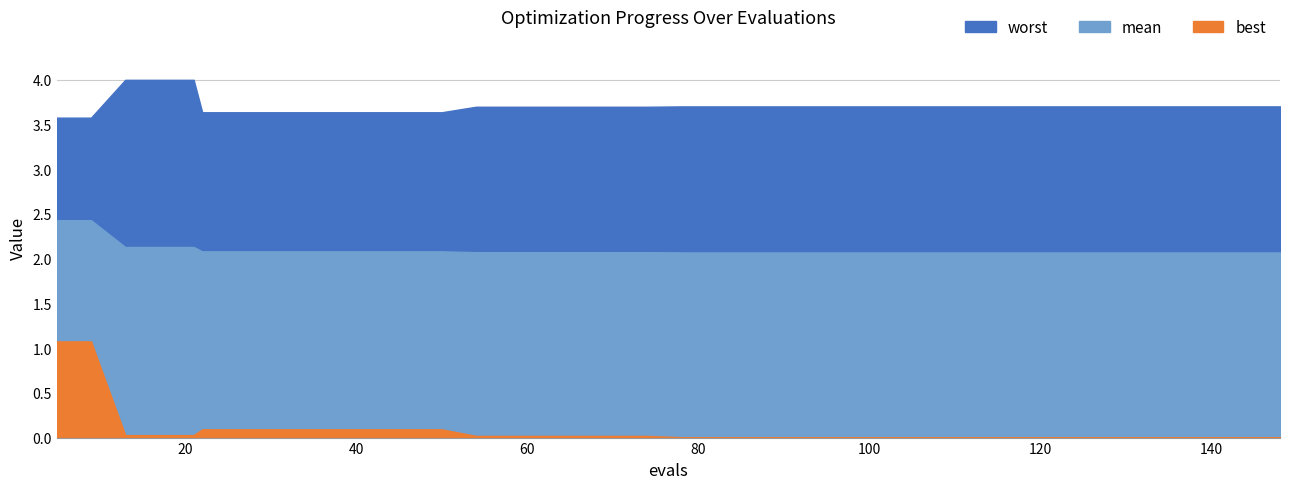

True or false: worst has more than 2 points higher than both neighbors.

False